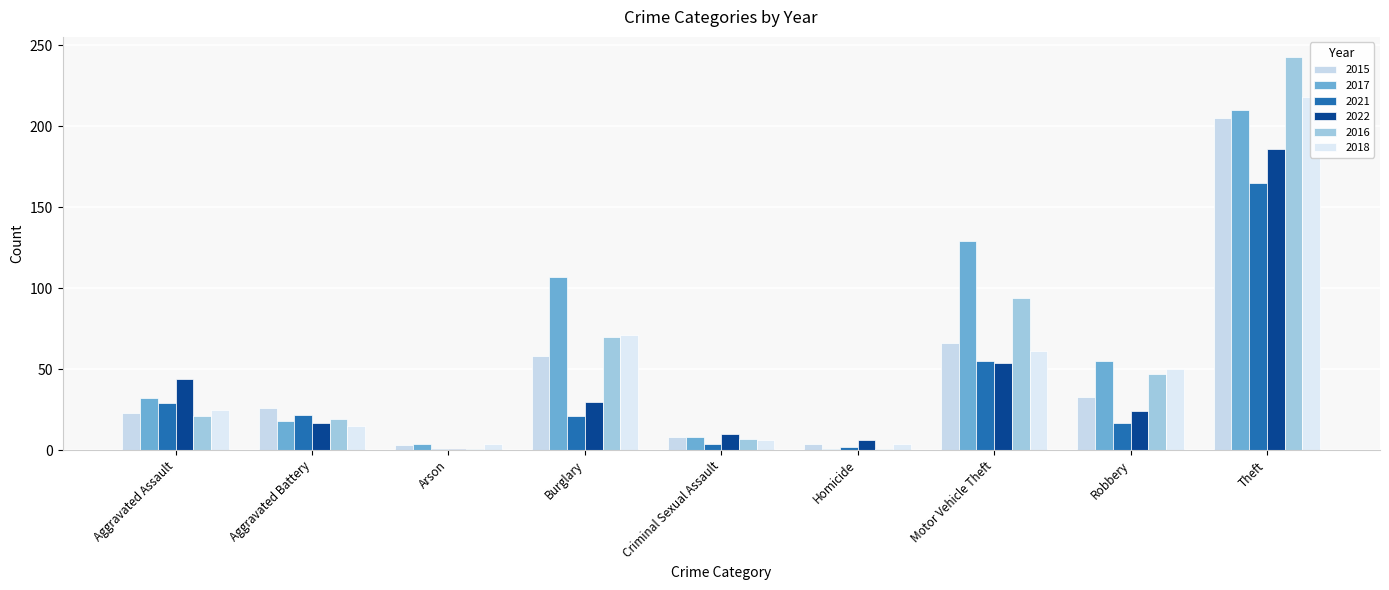

What are all the series names shown in the legend?

2015, 2017, 2021, 2022, 2016, 2018